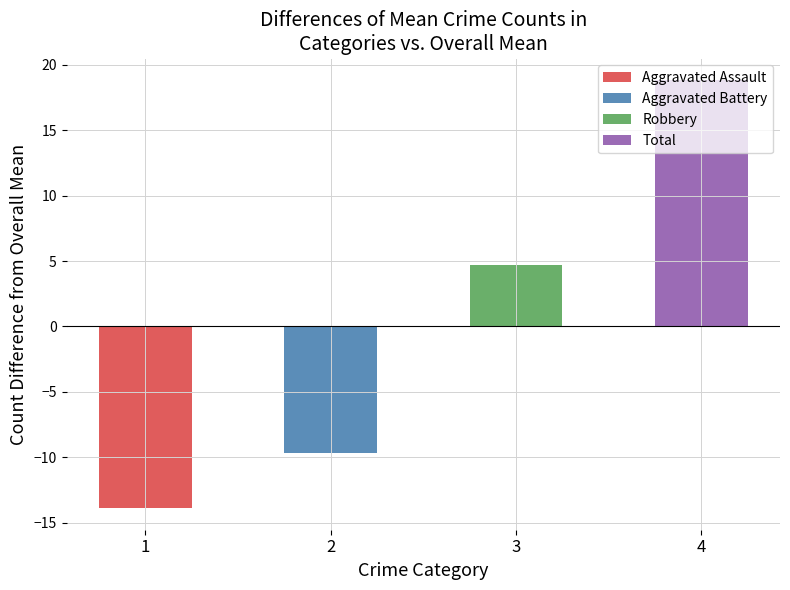

Are the bars horizontal?

No